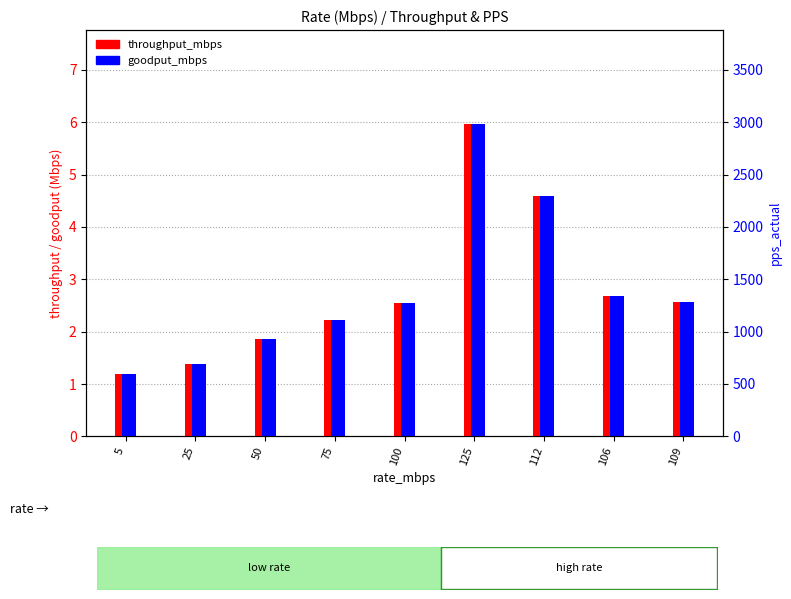

What is the greatest value displayed?

6.0